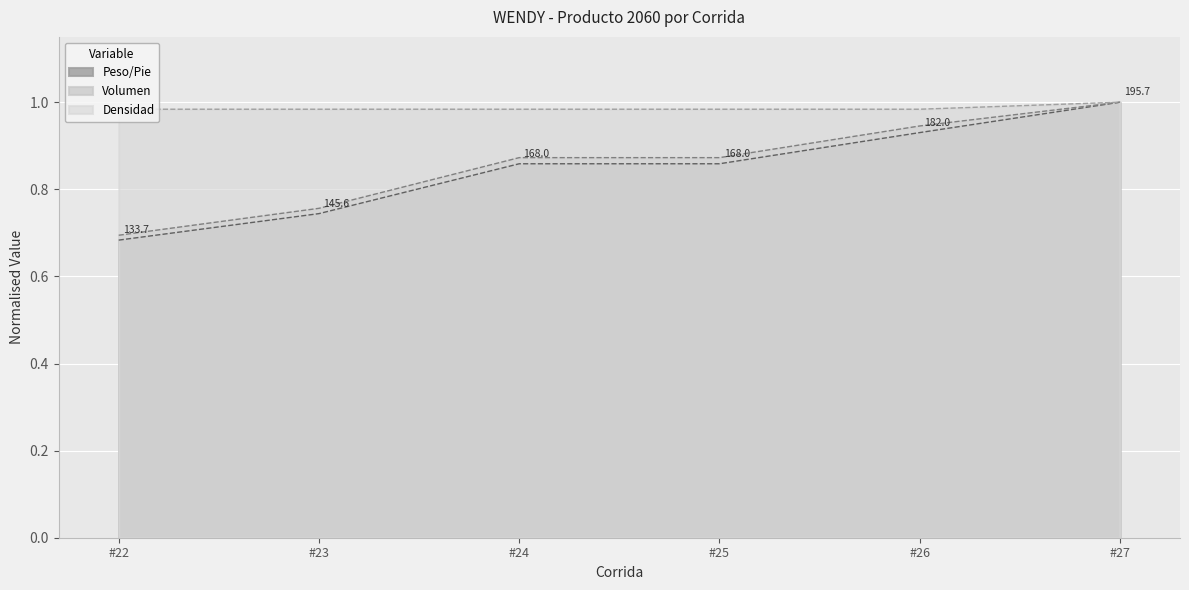

At which category is the sum across all series the highest?

#27